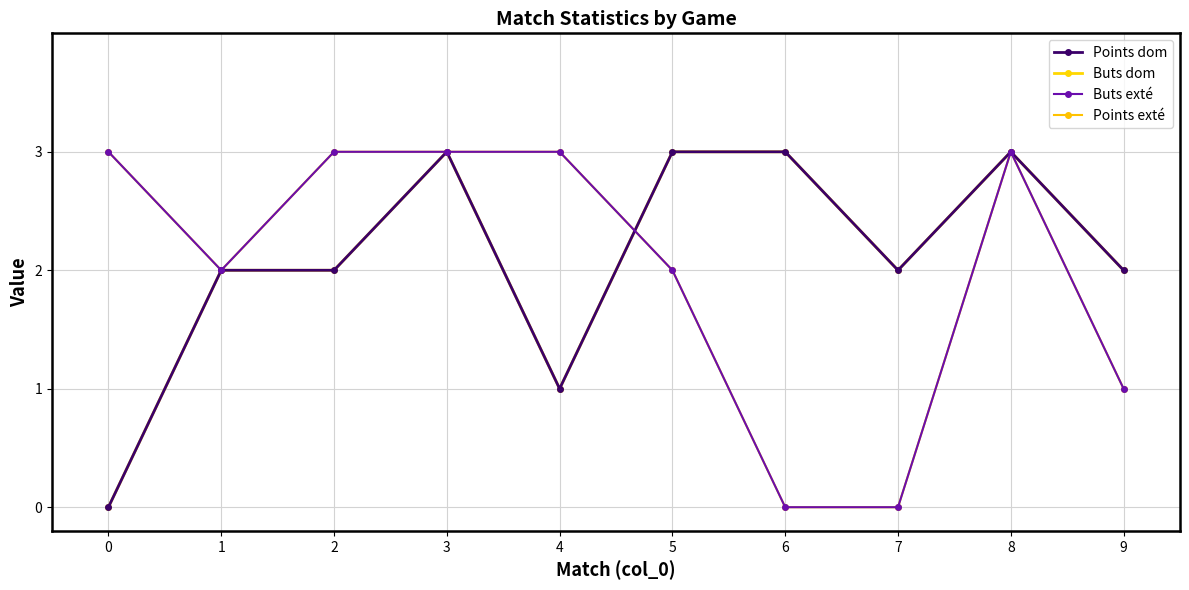

What value does the Points dom series have at 6?

3